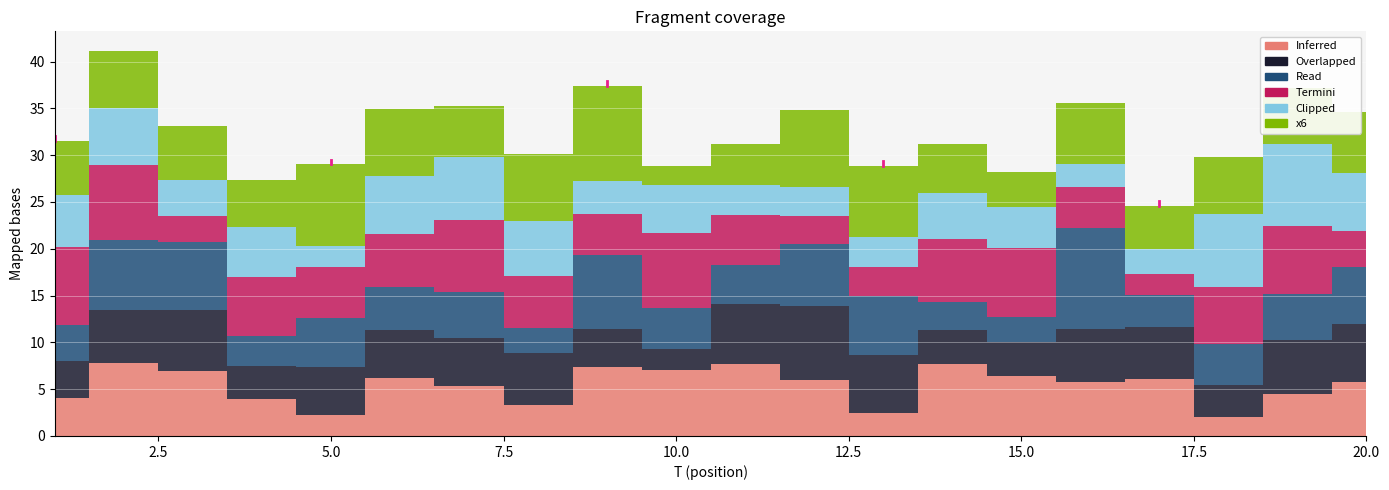

What is the average value of the x6 series?

6.1